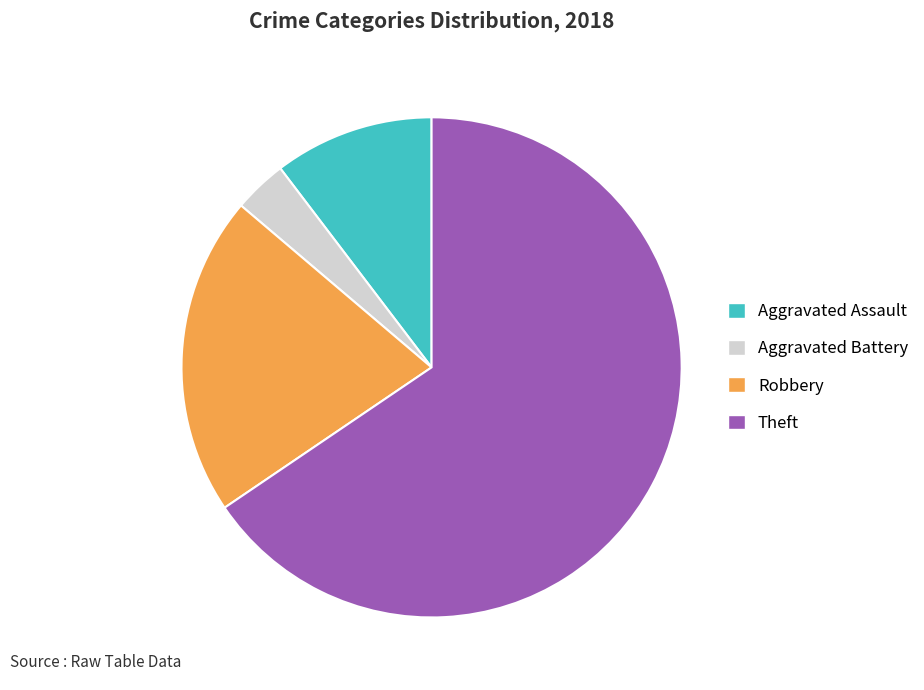

Which slice is the smallest?

Aggravated Battery